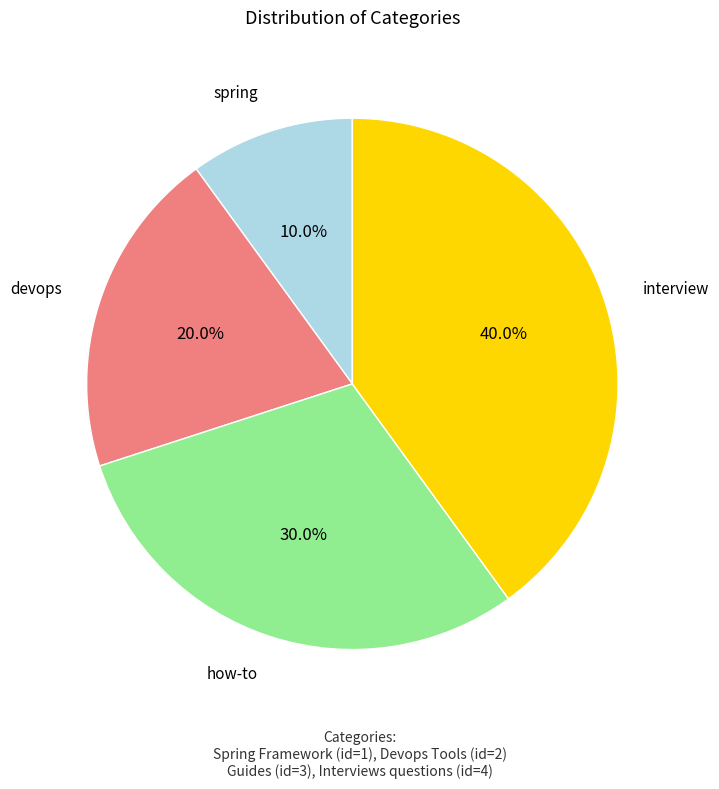

Is there a majority slice in this chart?

No